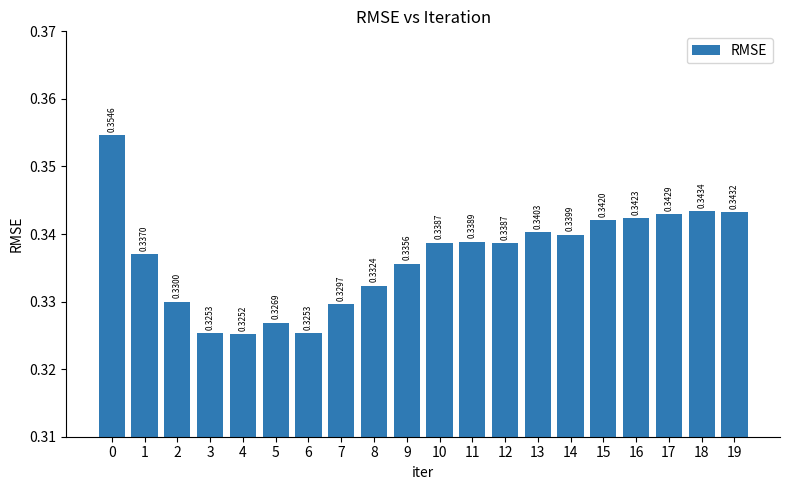

Which has a higher value, 11 or 18?

18